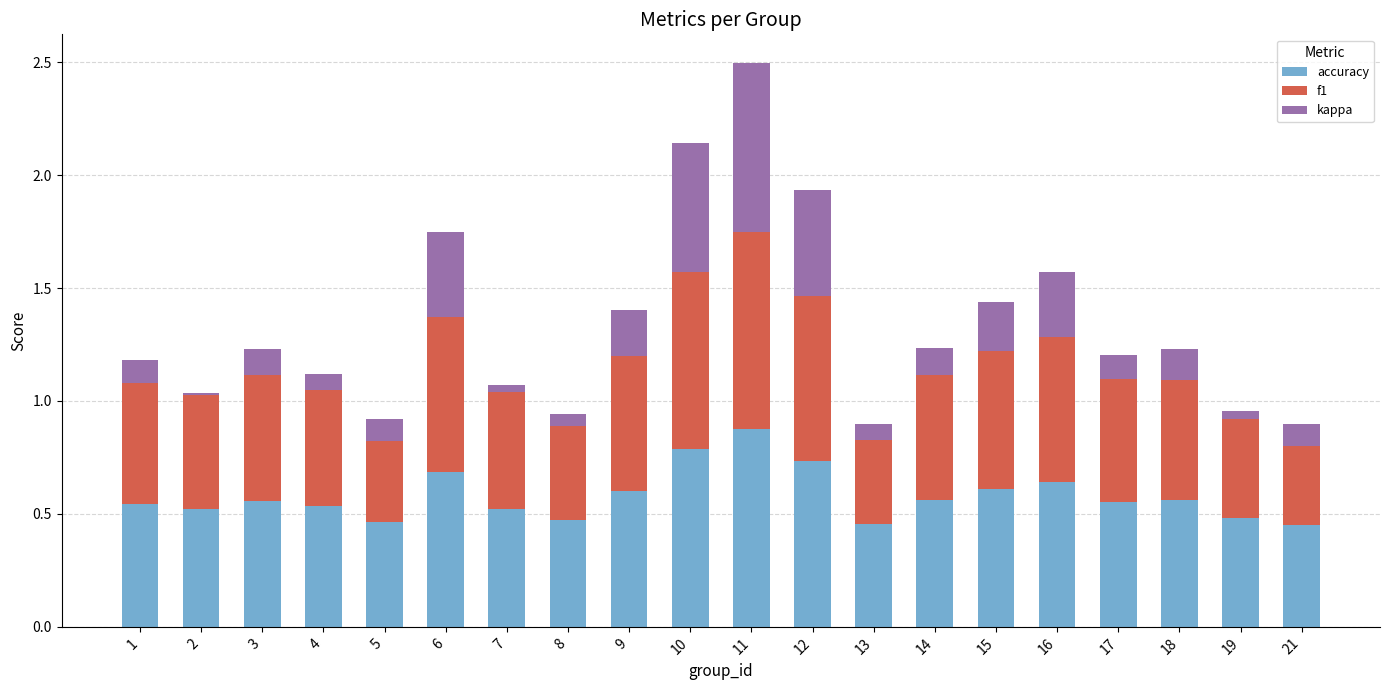

What is the sum of the accuracy values at 18 and 4?

1.1